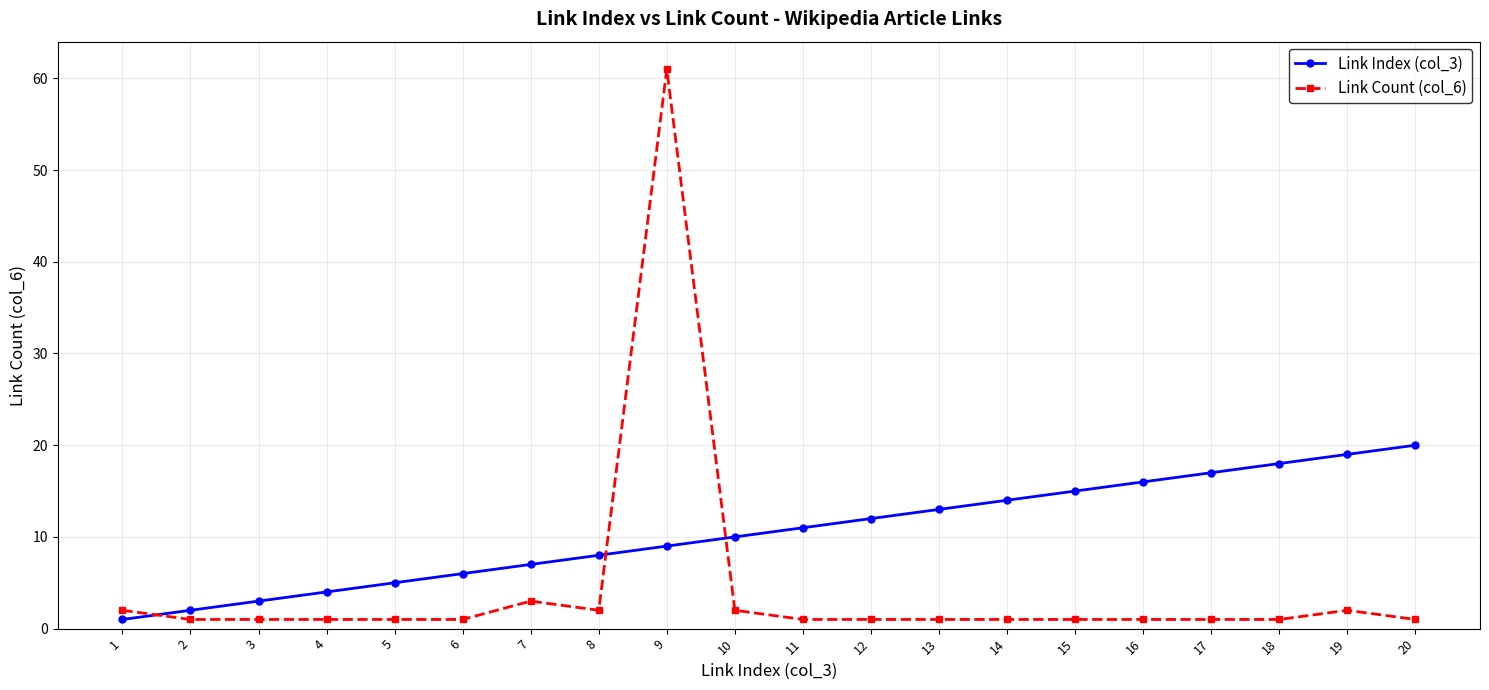

List the labels in order of Link Index (col_3) value, largest first.

20, 19, 18, 17, 16, 15, 14, 13, 12, 11, 10, 9, 8, 7, 6, 5, 4, 3, 2, 1